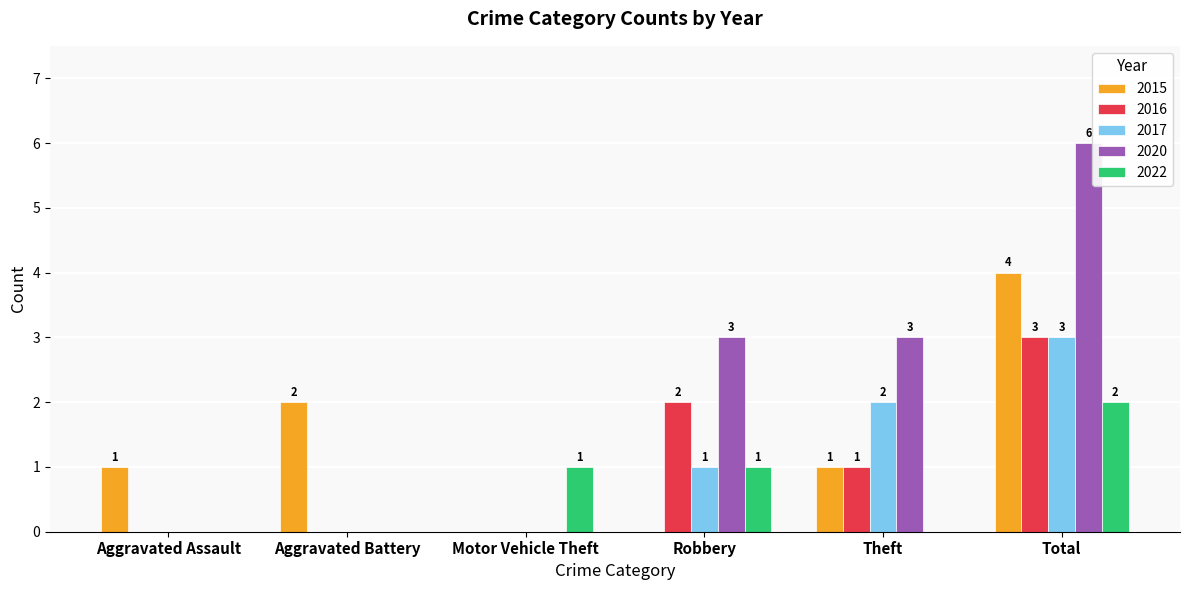

What is the sum of all 2017 values?

6